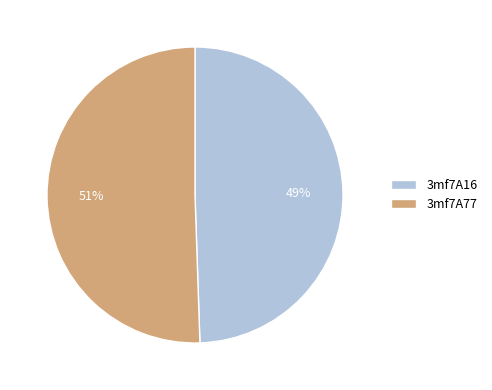

True or false: 3mf7A16 accounts for 49% of the total.

True